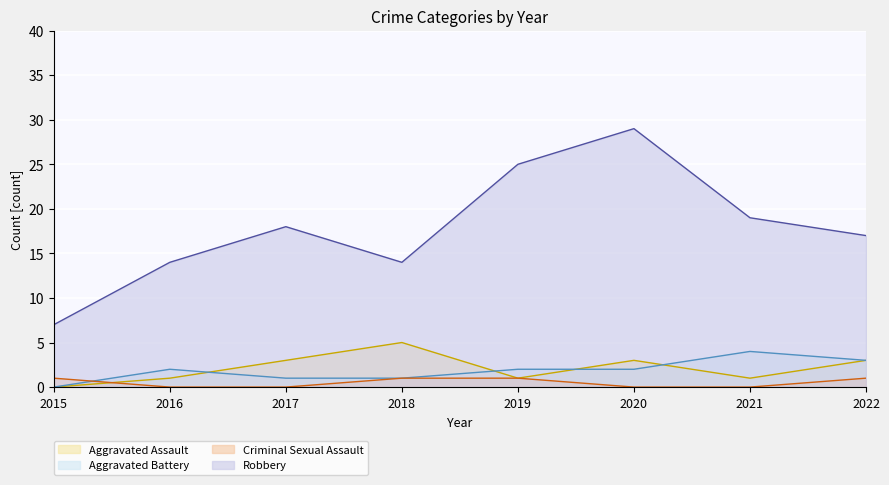

Which category has the lowest value in the Robbery series?

2015